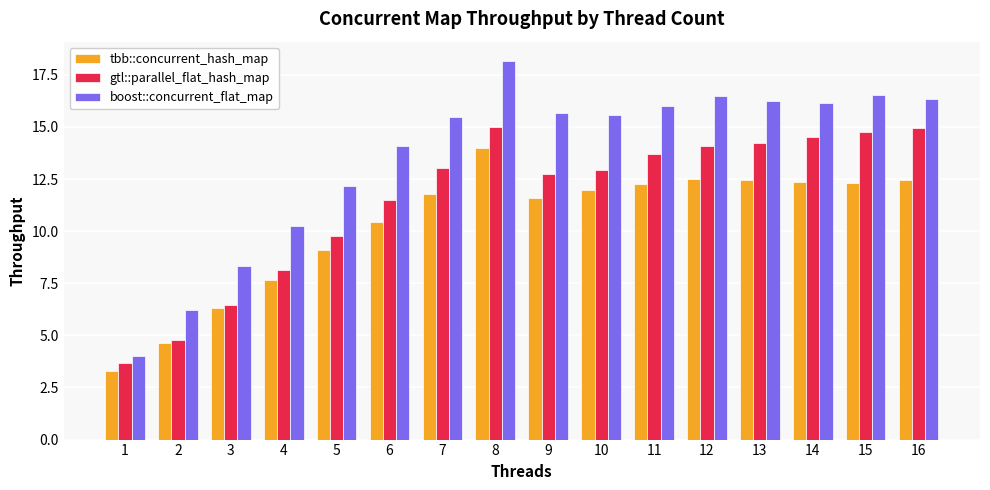

Count the number of categories in the chart.

16